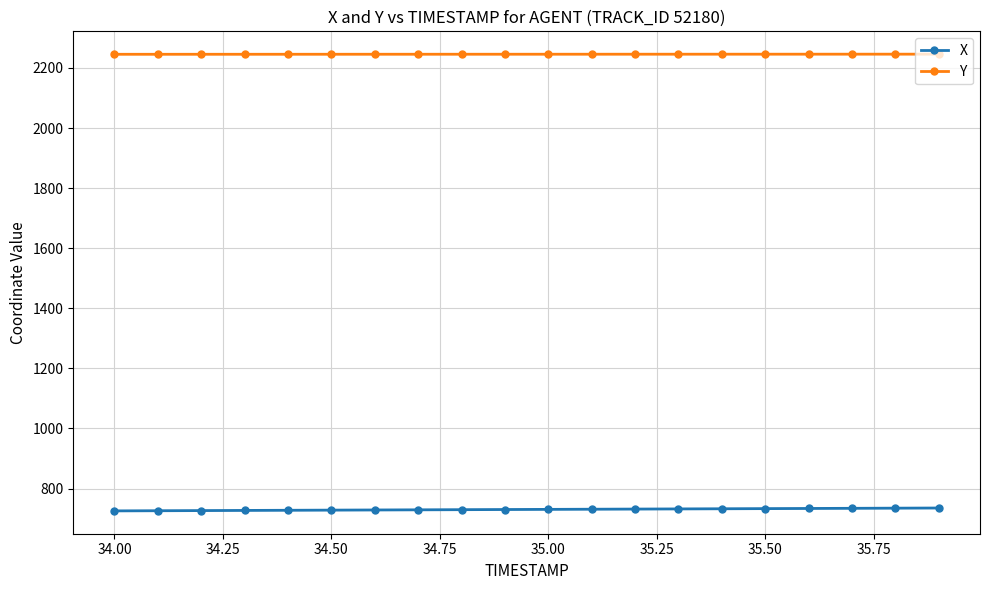

Which series has the largest total across all categories?

Y